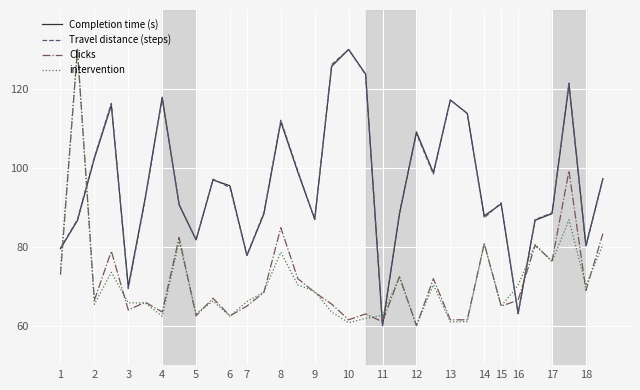

True or false: Completion time (s) and Clicks intersect in this chart.

True